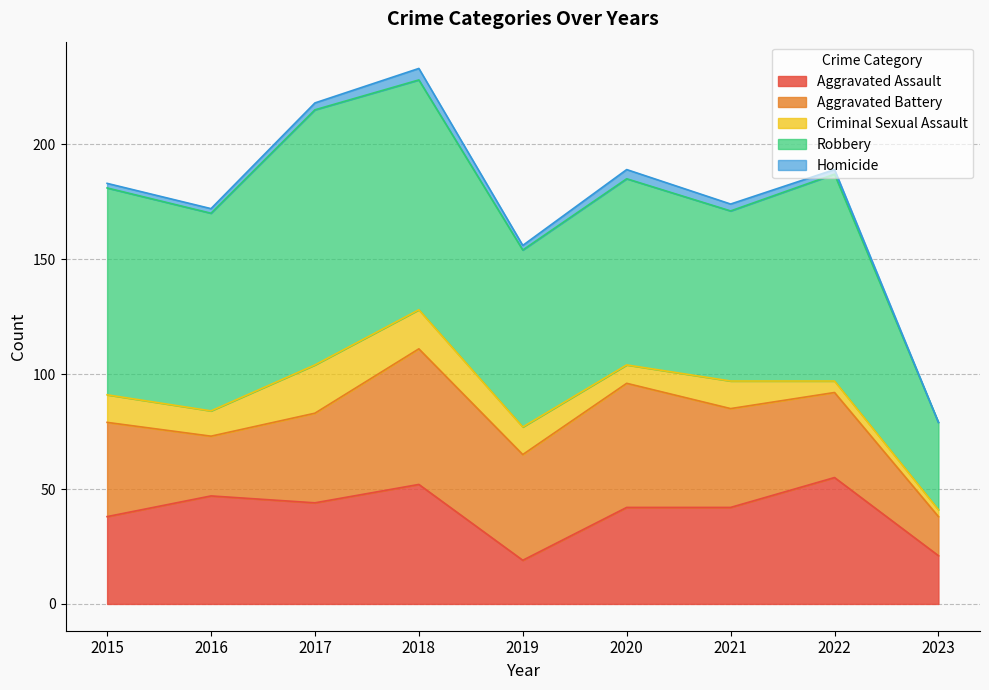

At how many categories does at least one series exceed 46?

8